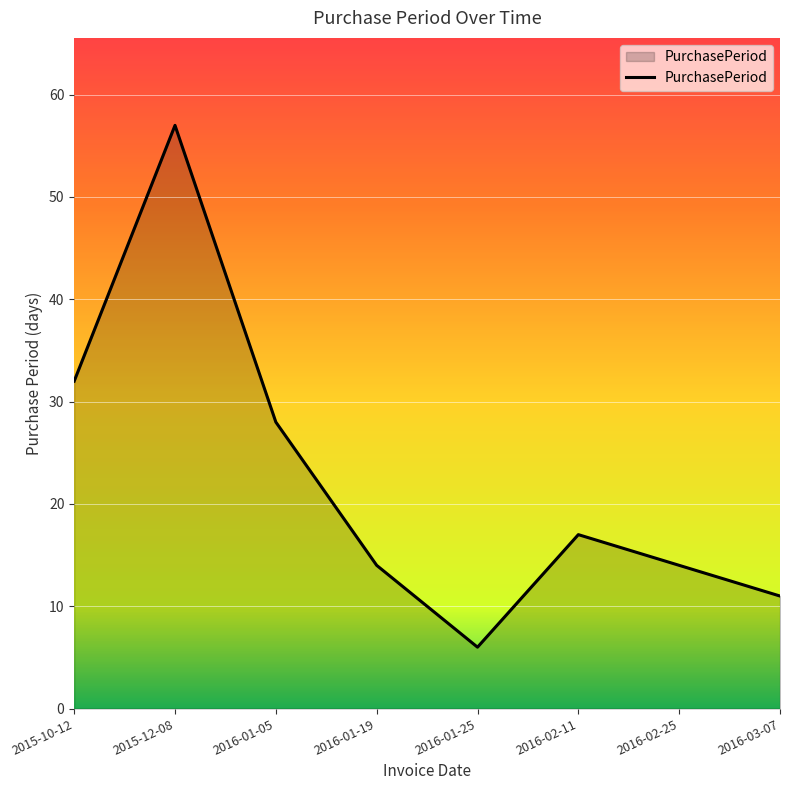

At which category does the data reach its first local peak?

2015-12-08